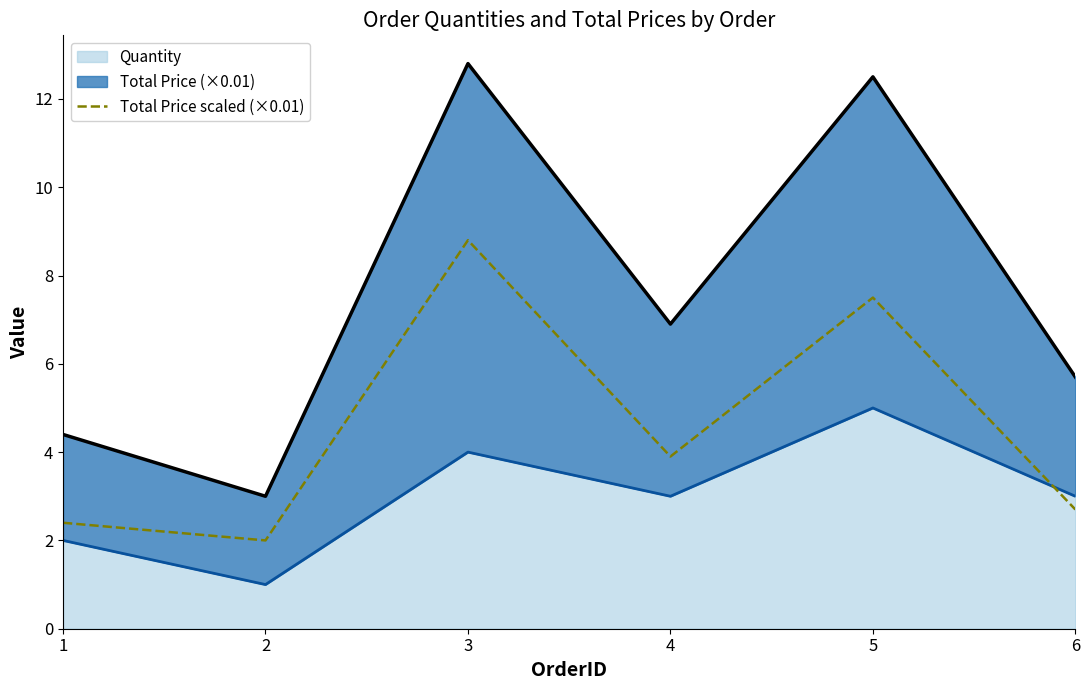

What is the difference between the maximum and minimum values?

6.8